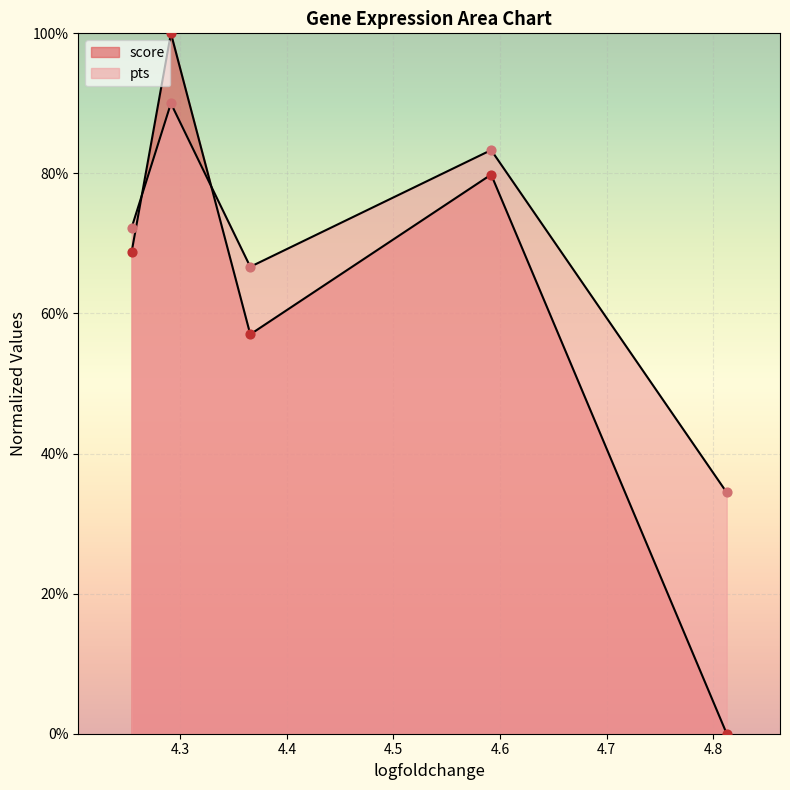

At how many categories does at least one series exceed 0?

5